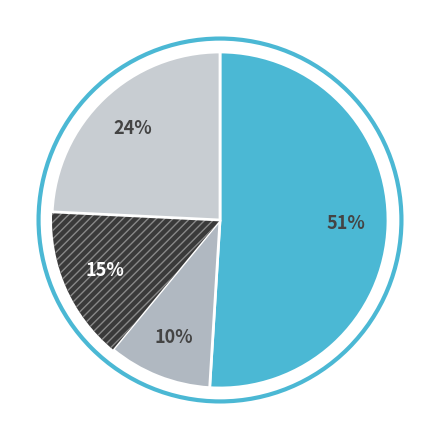

To the nearest percent, what is the average slice percentage?

25%